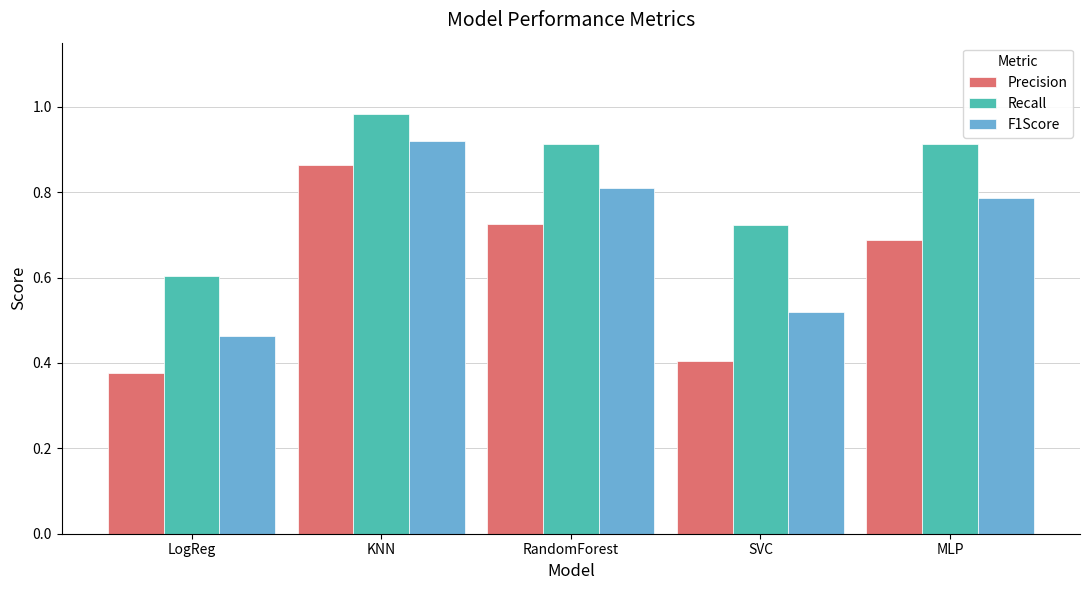

What is the spread (max minus min) of values at MLP?

0.2